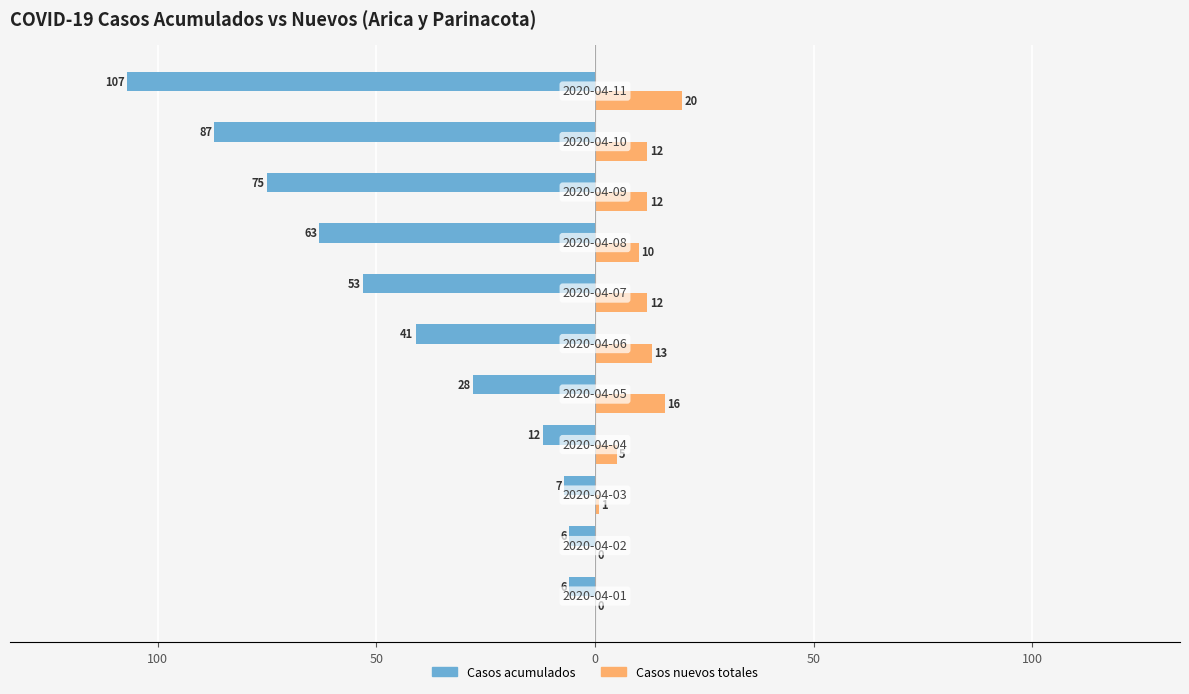

What are all the series names shown in the legend?

Casos acumulados, Casos nuevos totales